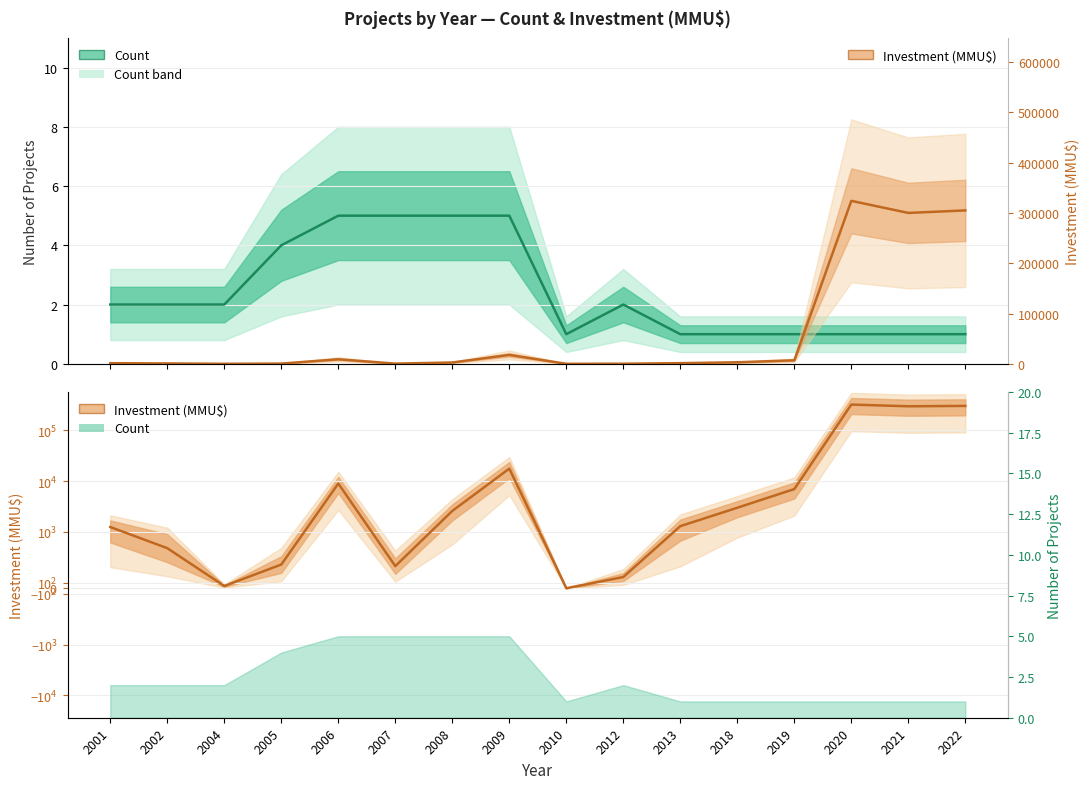

What is the difference between the maximum and second lowest values in the Count series?

4